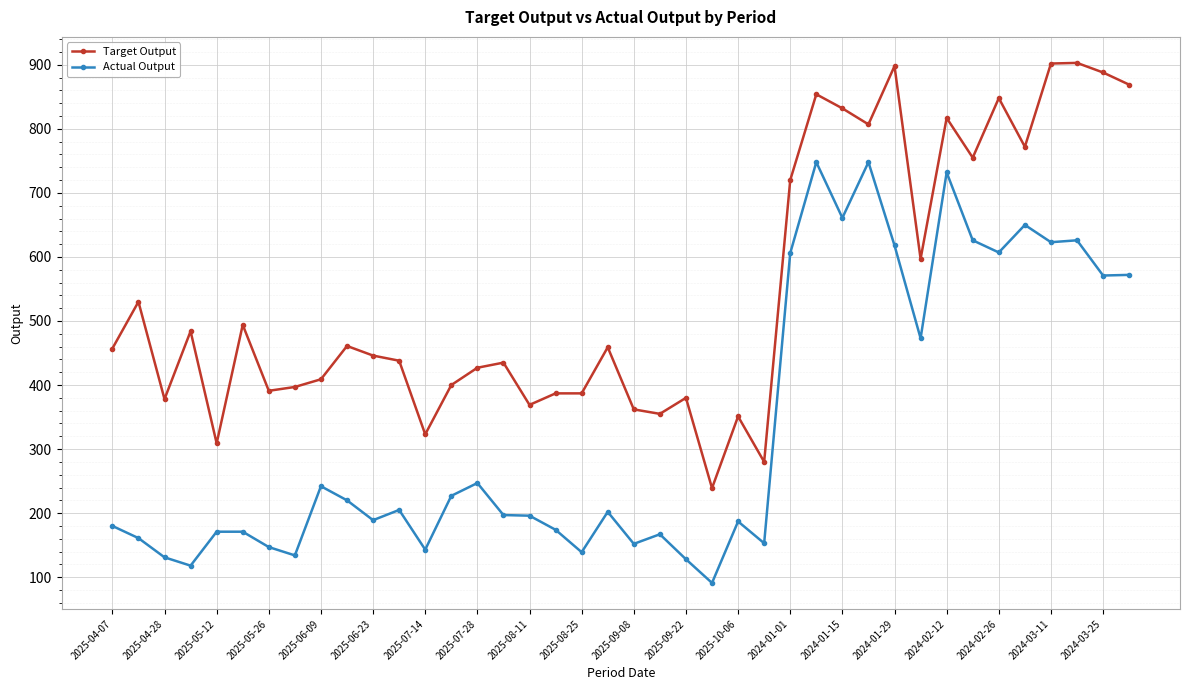

What is the difference between the second highest and second lowest values in the Target Output series?

622